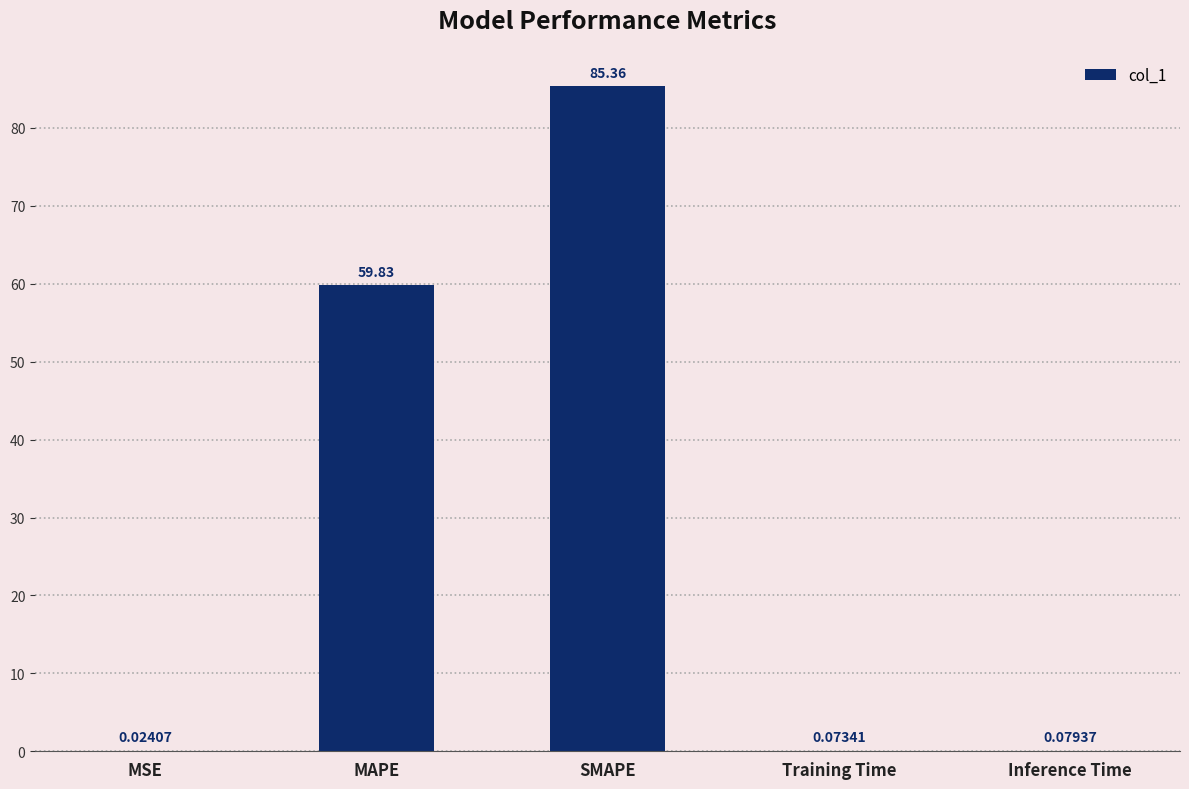

What is the average value?

29.1